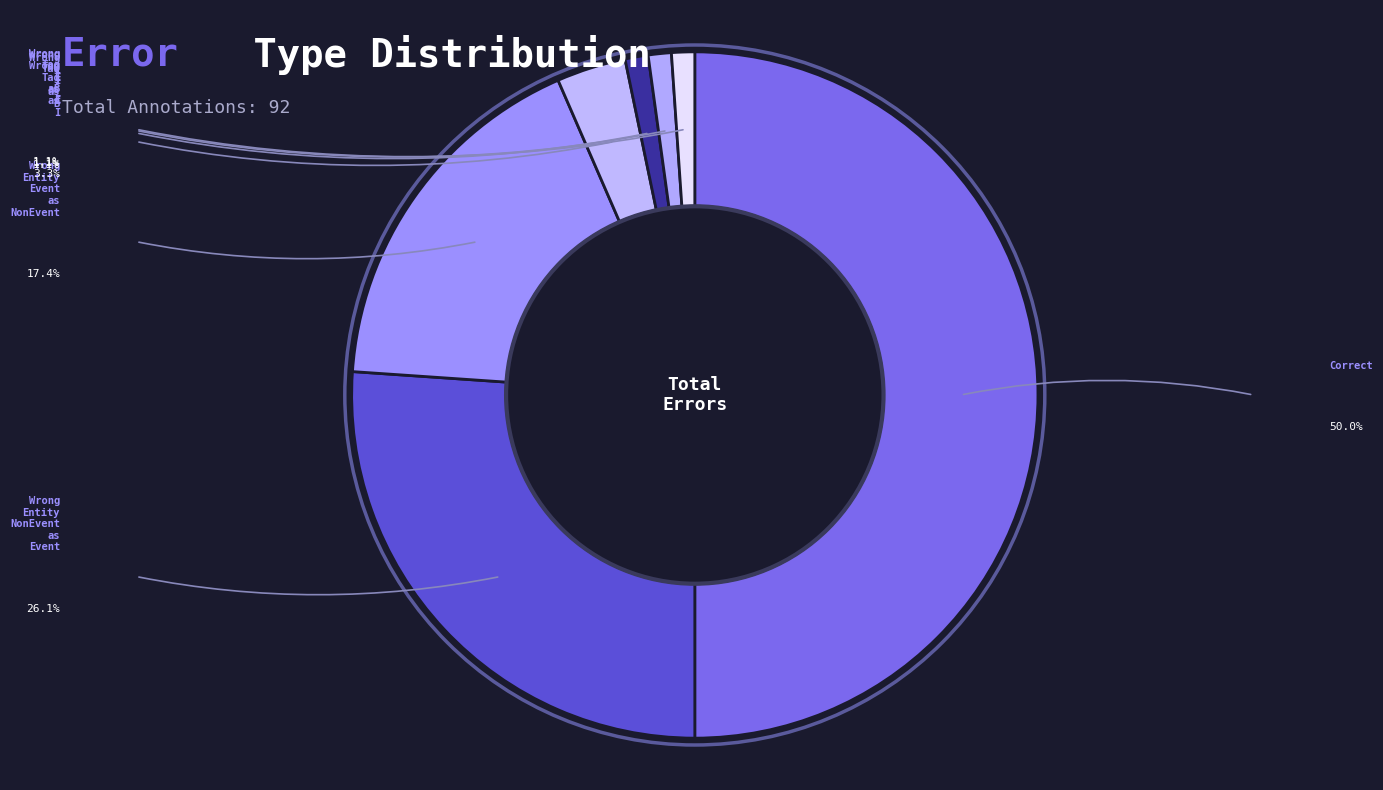

Is there any slice that represents more than half of the pie?

No